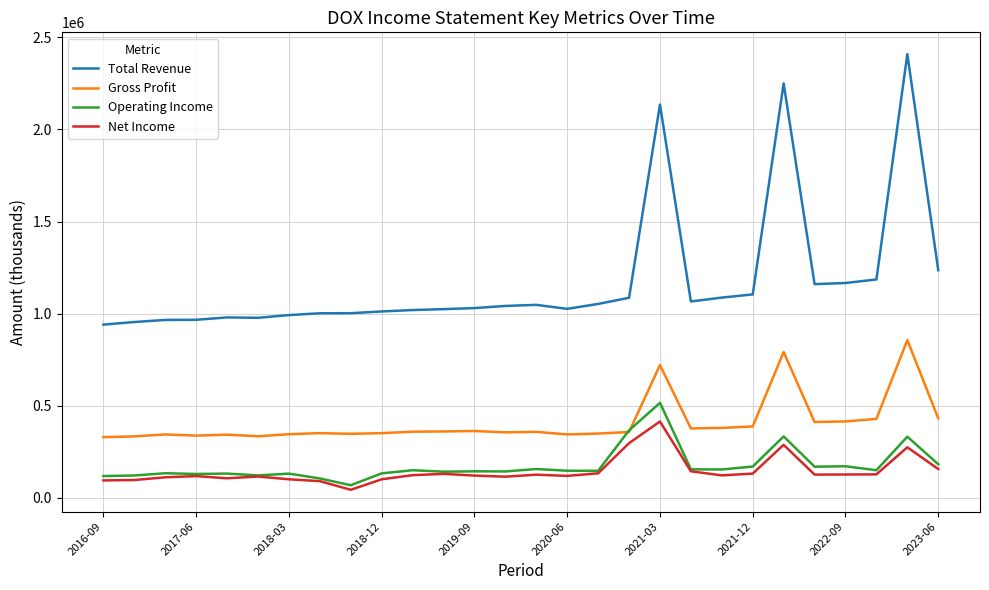

True or false: Gross Profit and Total Revenue intersect in this chart.

False